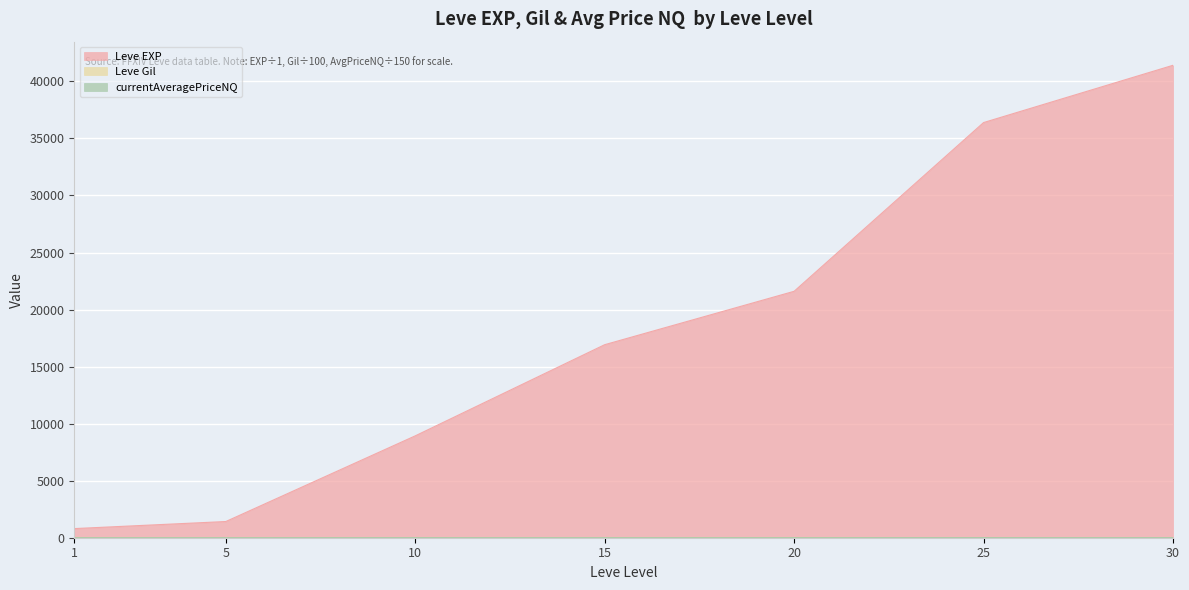

At 1, list the series in order from smallest to largest.

currentAveragePriceNQ, Leve Gil, Leve EXP